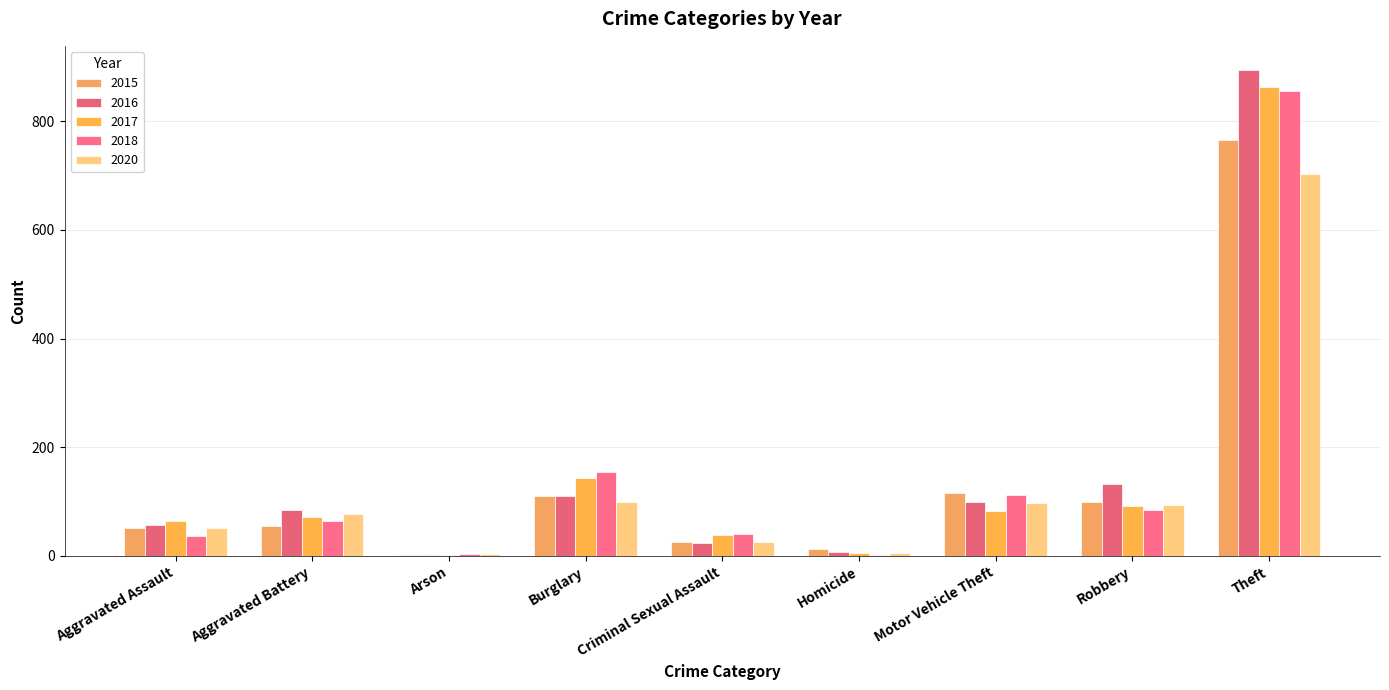

Is it true that 2018 equals 56 at Criminal Sexual Assault?

False